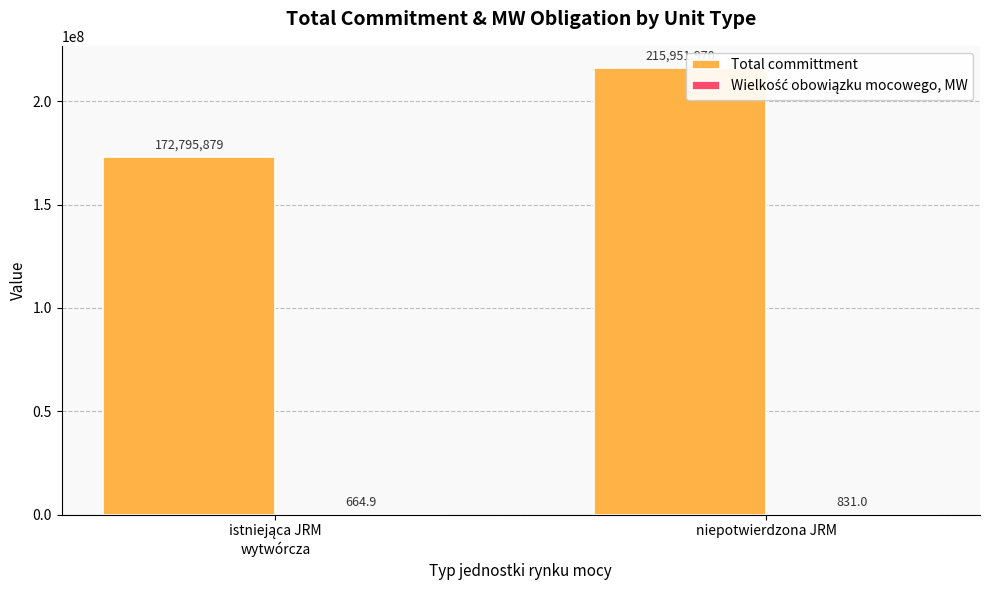

True or false: Wielkość obowiązku mocowego, MW has a value of 664.9 at istniejąca JRM
wytwórcza.

True